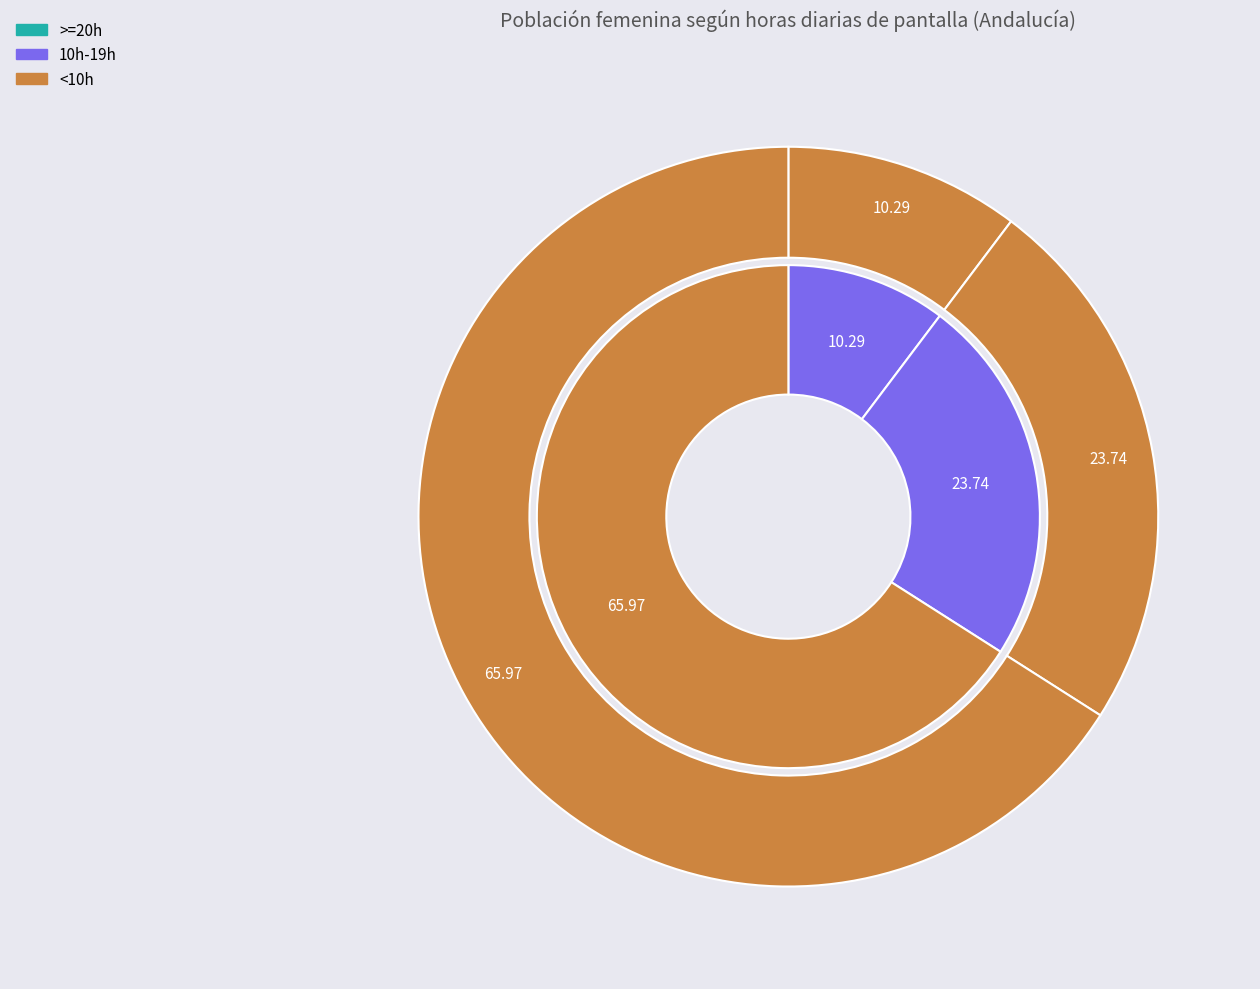

To the nearest percent, what portion does 10h-19h represent?

24%